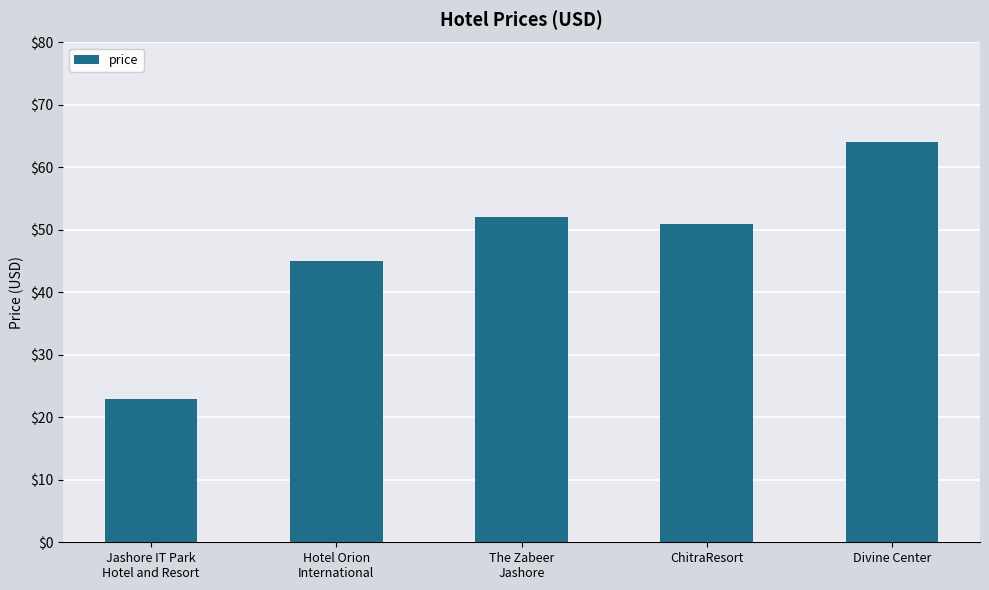

Reading left to right, extract all data points from this chart.

Jashore IT Park
Hotel and Resort=23	Hotel Orion
International=45	The Zabeer
Jashore=52	ChitraResort=51	Divine Center=64